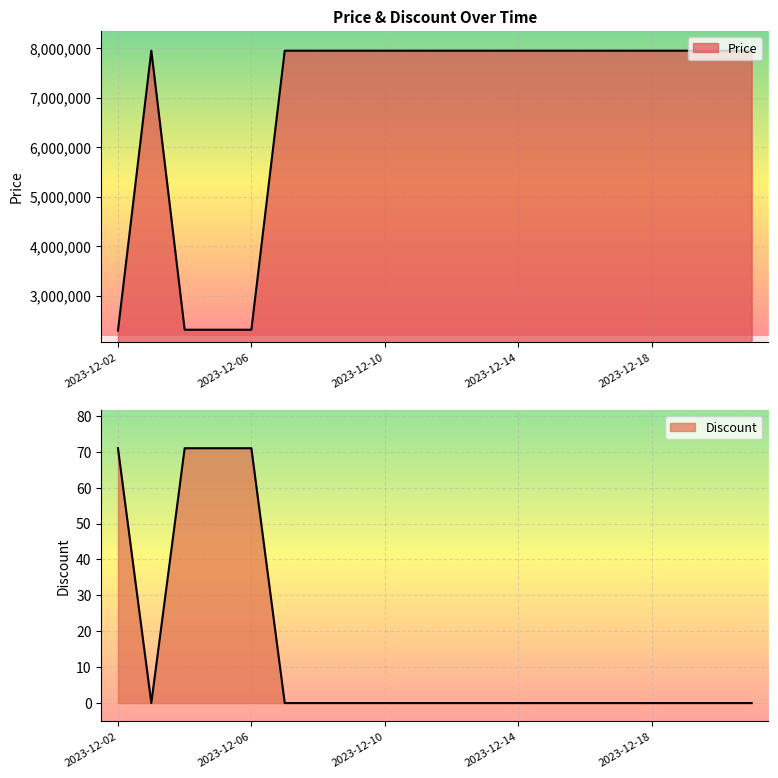

Where is Discount nearest to the value 35?

2023-12-03